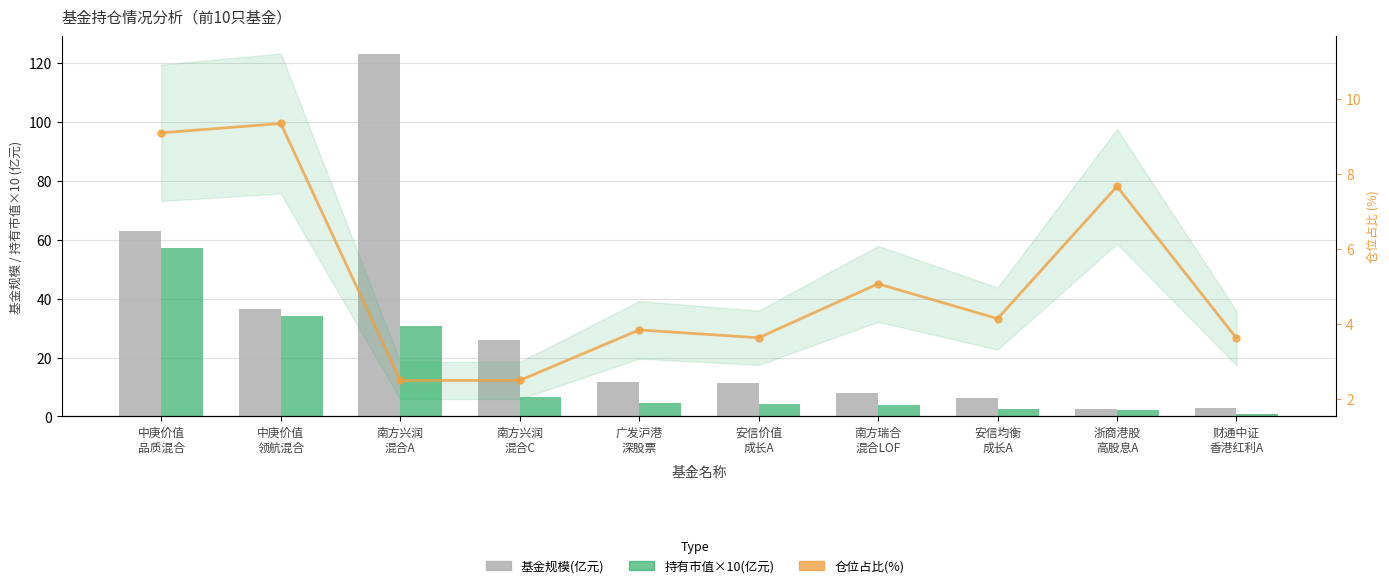

What is the smallest value displayed?

1.0